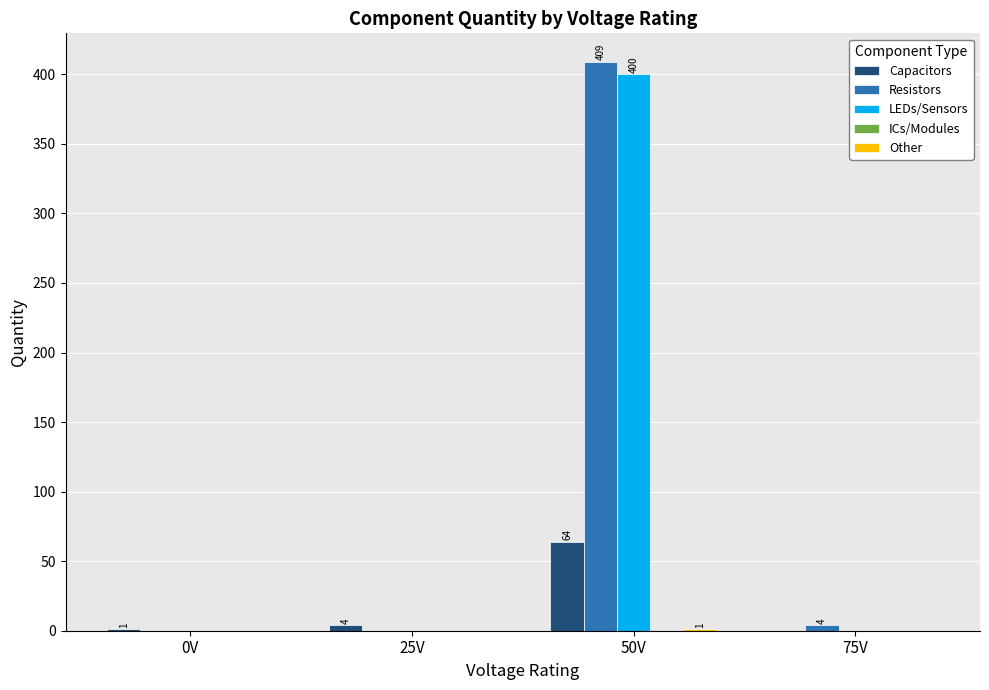

Which series changed the most between 50V and 75V?

Resistors